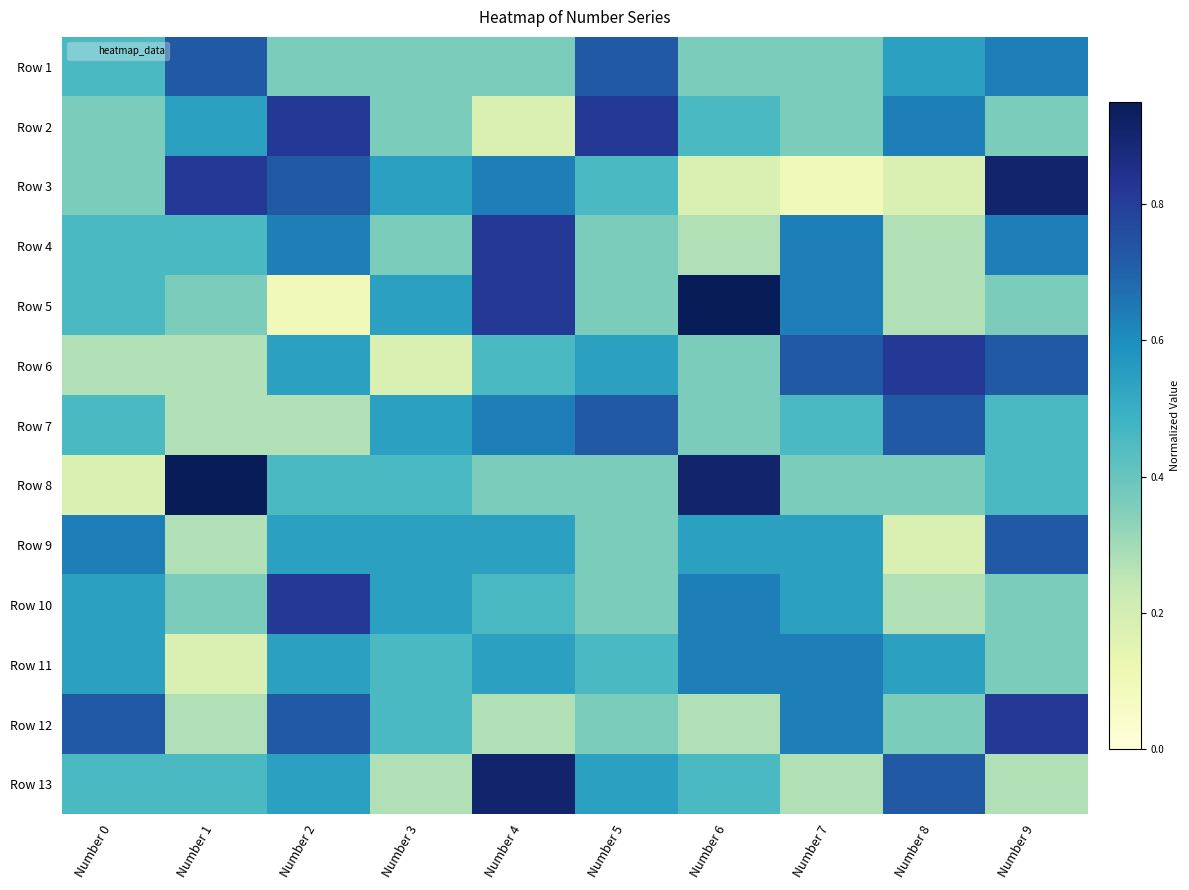

Between Number 0 and Number 1, which is larger?

Number 1